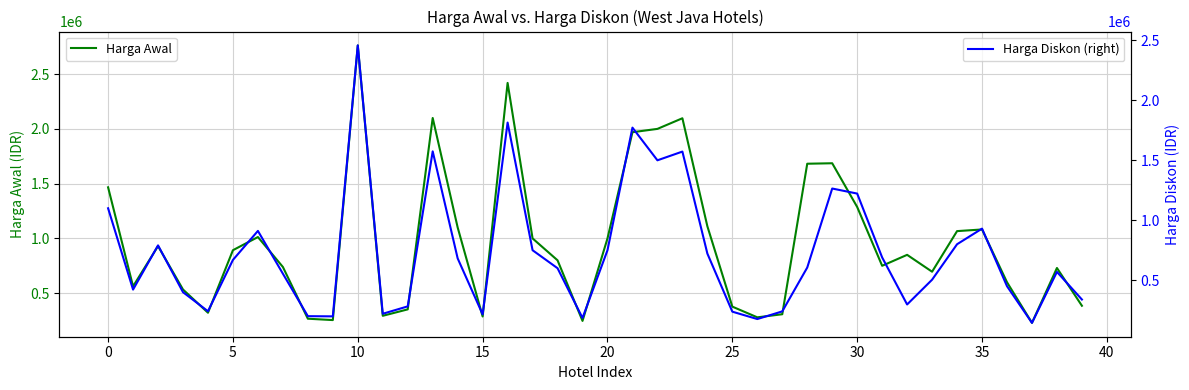

True or false: Harga Awal and Harga Diskon (right) intersect in this chart.

False